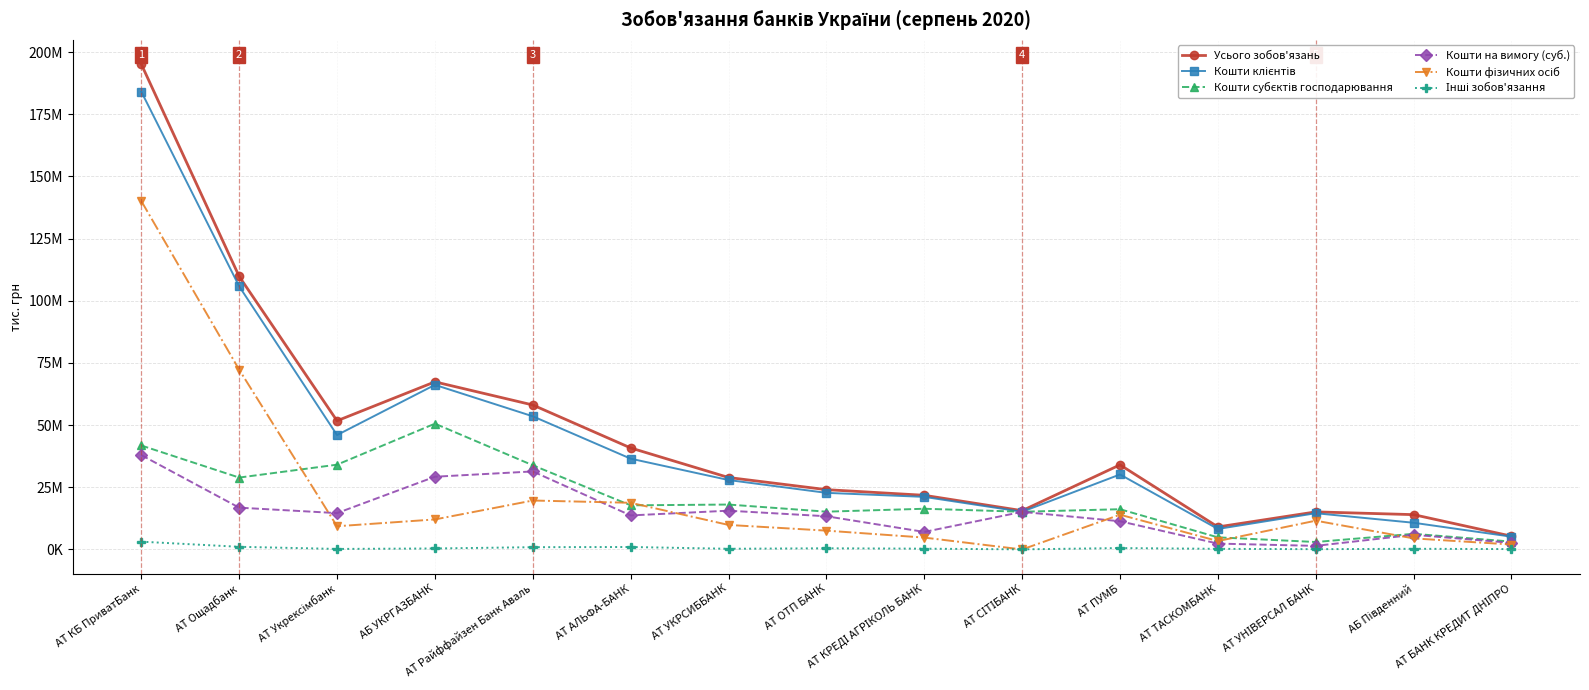

Which series has the largest total across all categories?

Усього зобов'язань